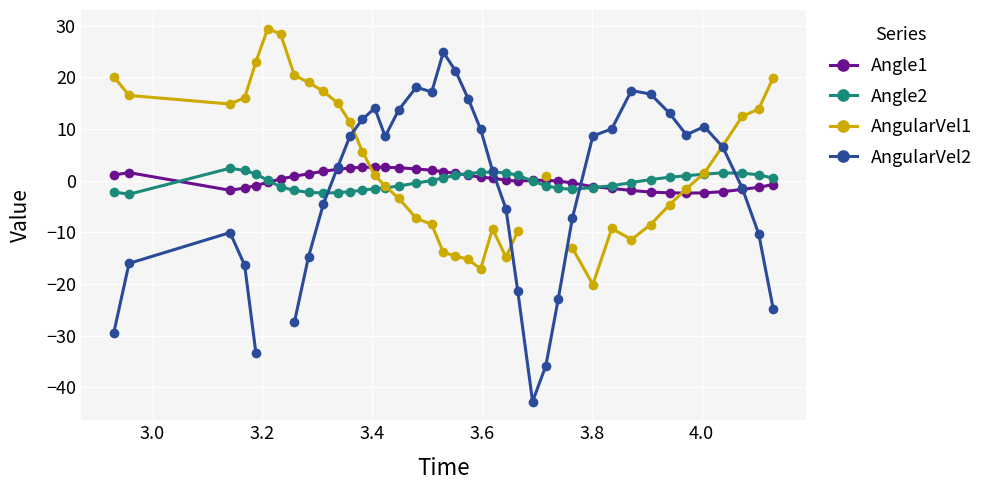

How many interior local peaks does the Angle2 series have?

3